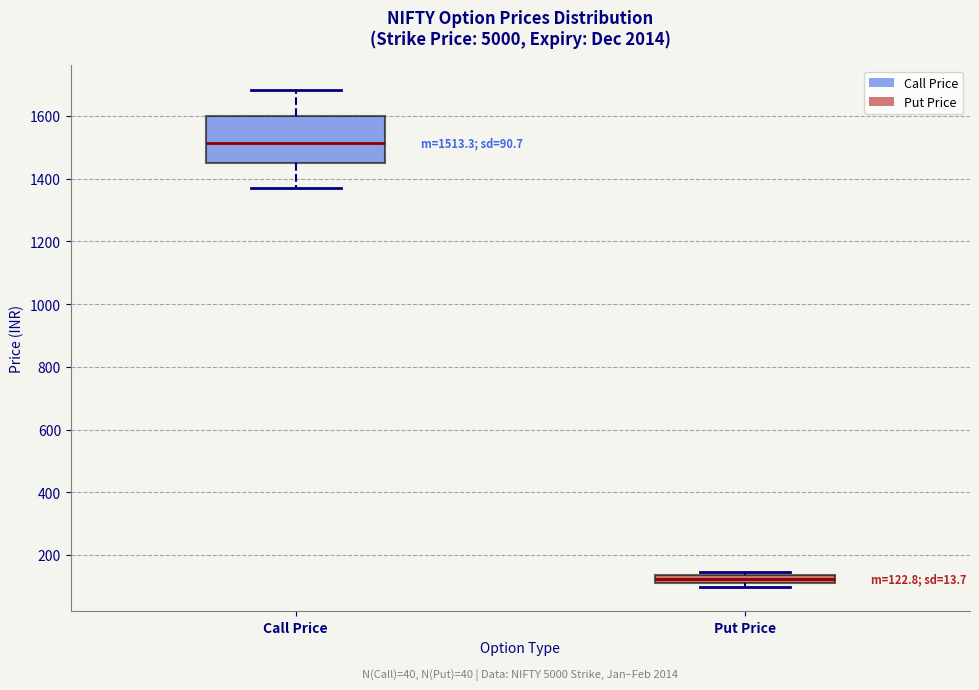

Which box's median line is the lowest?

Put Price